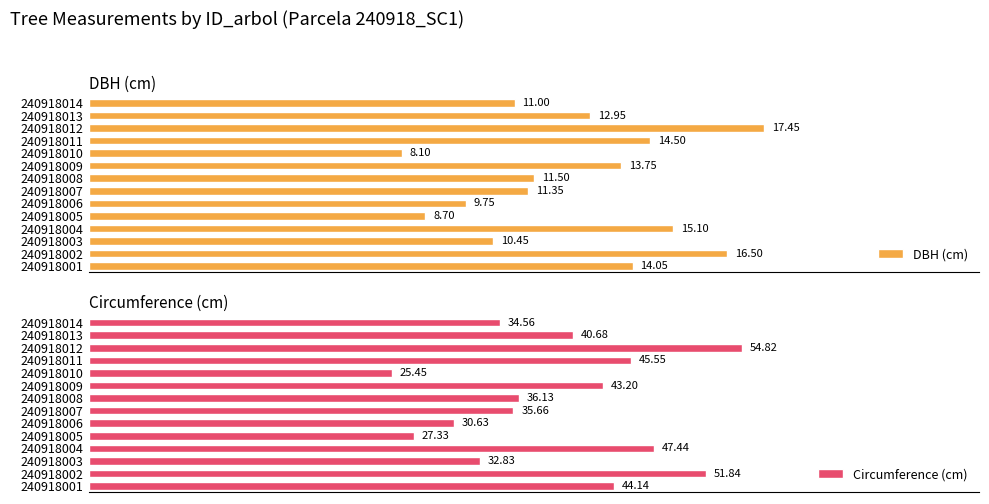

What are all the series names shown in the legend?

DBH (cm), Circumference (cm)